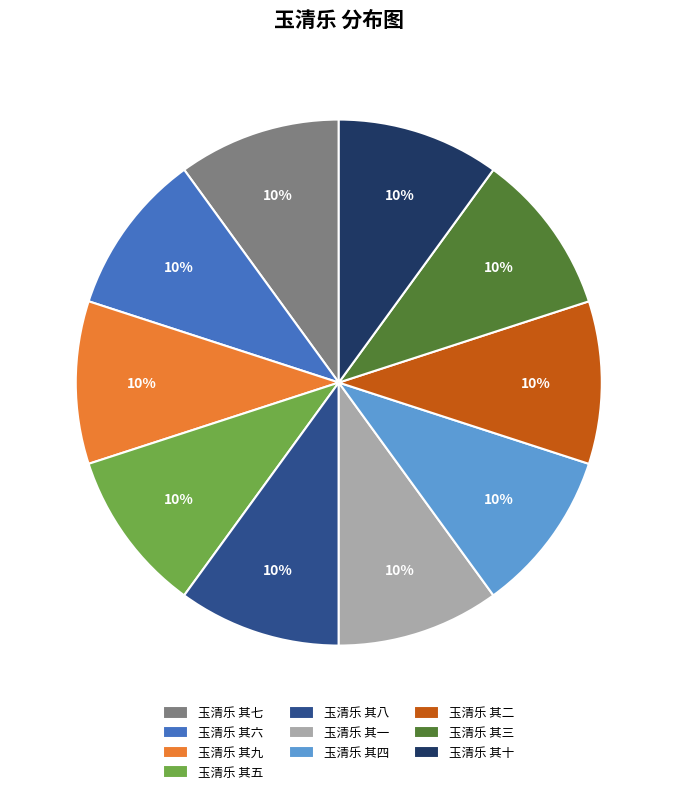

Is there a majority slice in this chart?

No